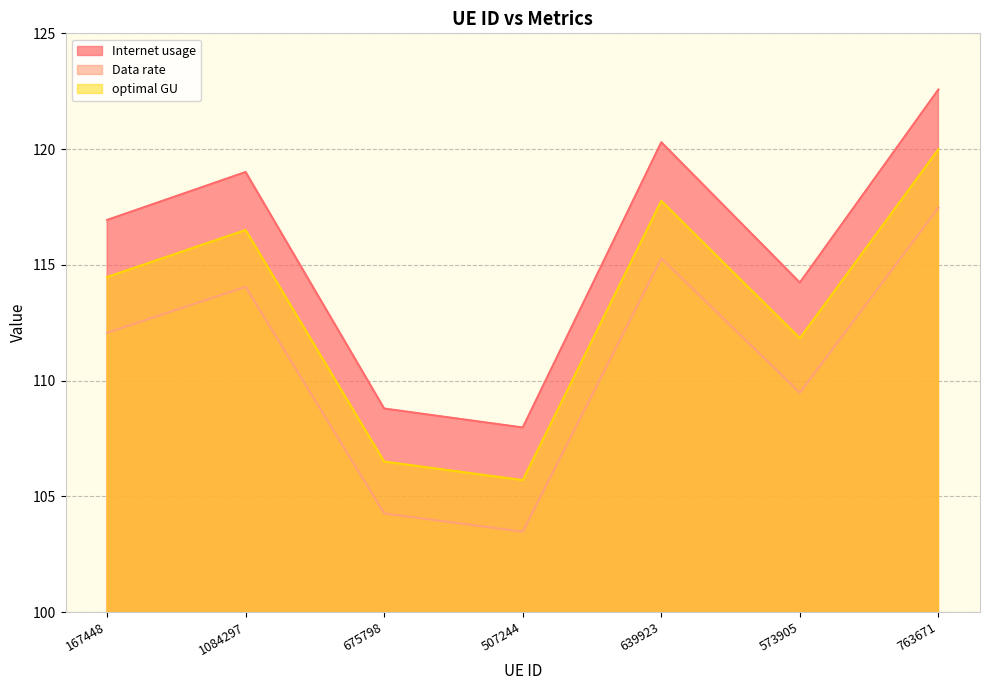

What is the difference between the Data rate values at 573905 and 675798?

5.2